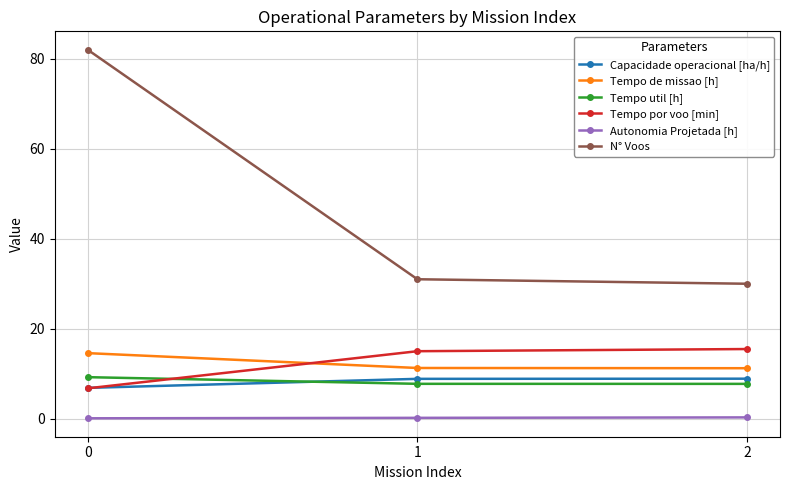

What is the minimum value shown in the chart?

0.1